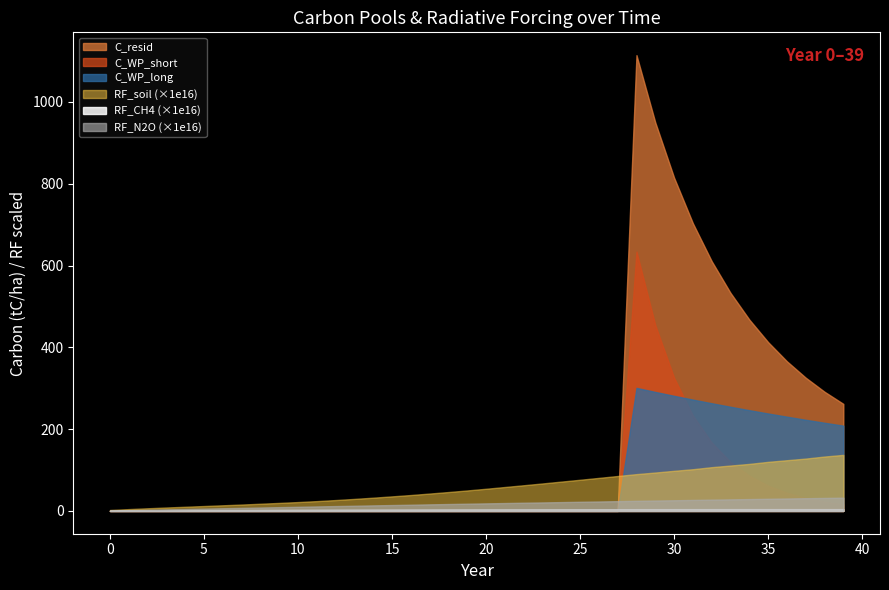

True or false: RF_soil has a value of 0.0 at 25.

False